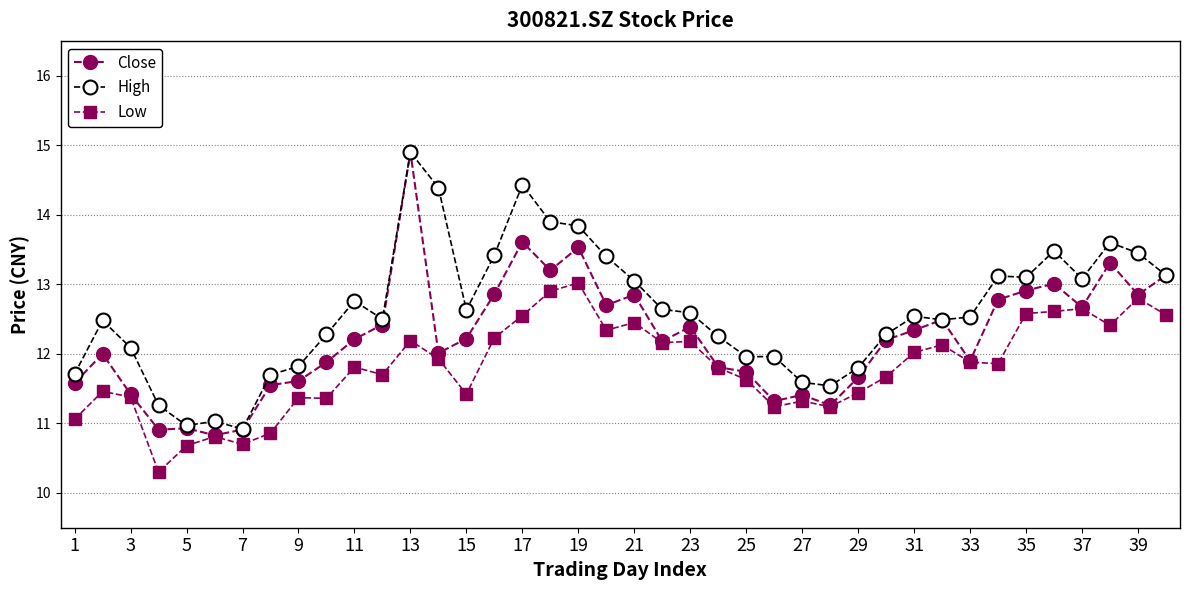

True or false: High and Low cross at least once.

False